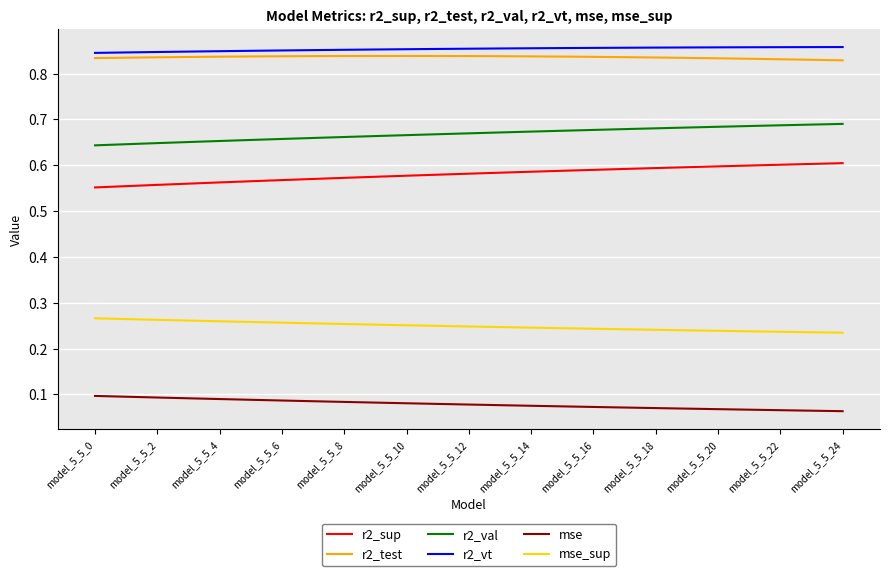

True or false: r2_val and r2_test cross at least once.

False